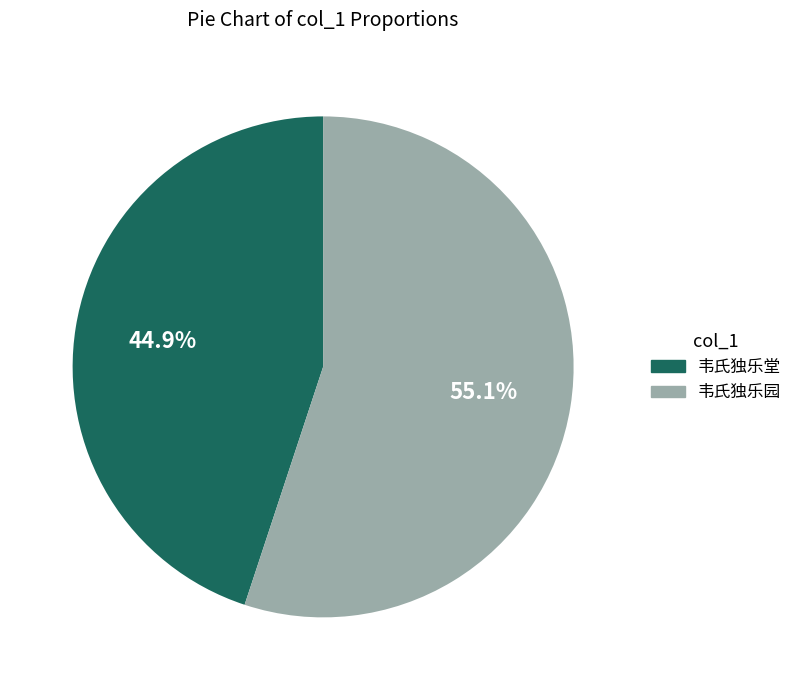

Does 韦氏独乐园 represent more than half of the total?

Yes